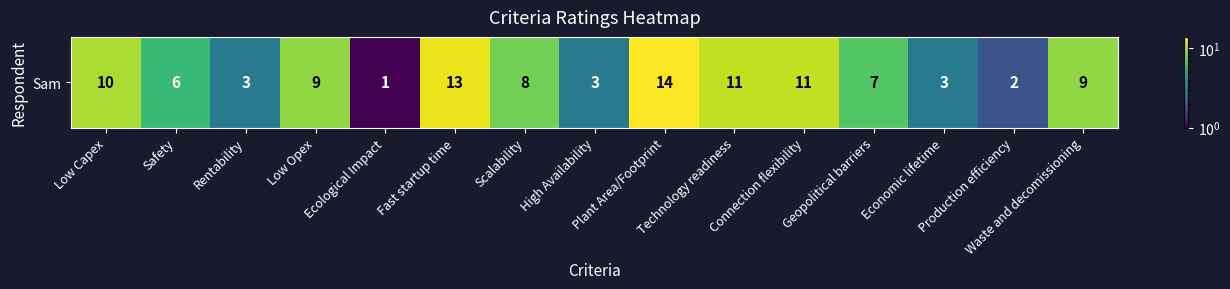

Which has a higher value, Connection flexibility or Geopolitical barriers?

Connection flexibility